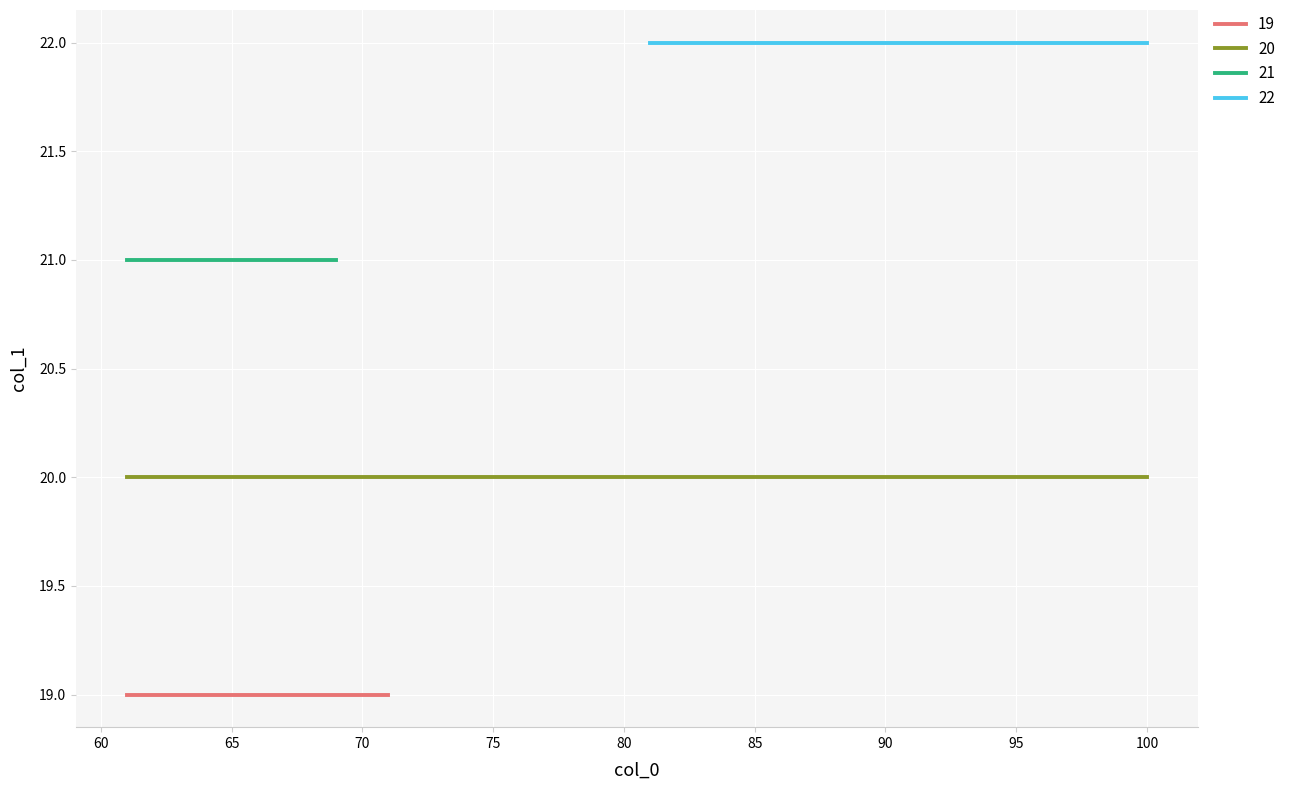

What is the approximate value of 20 at 62?

20